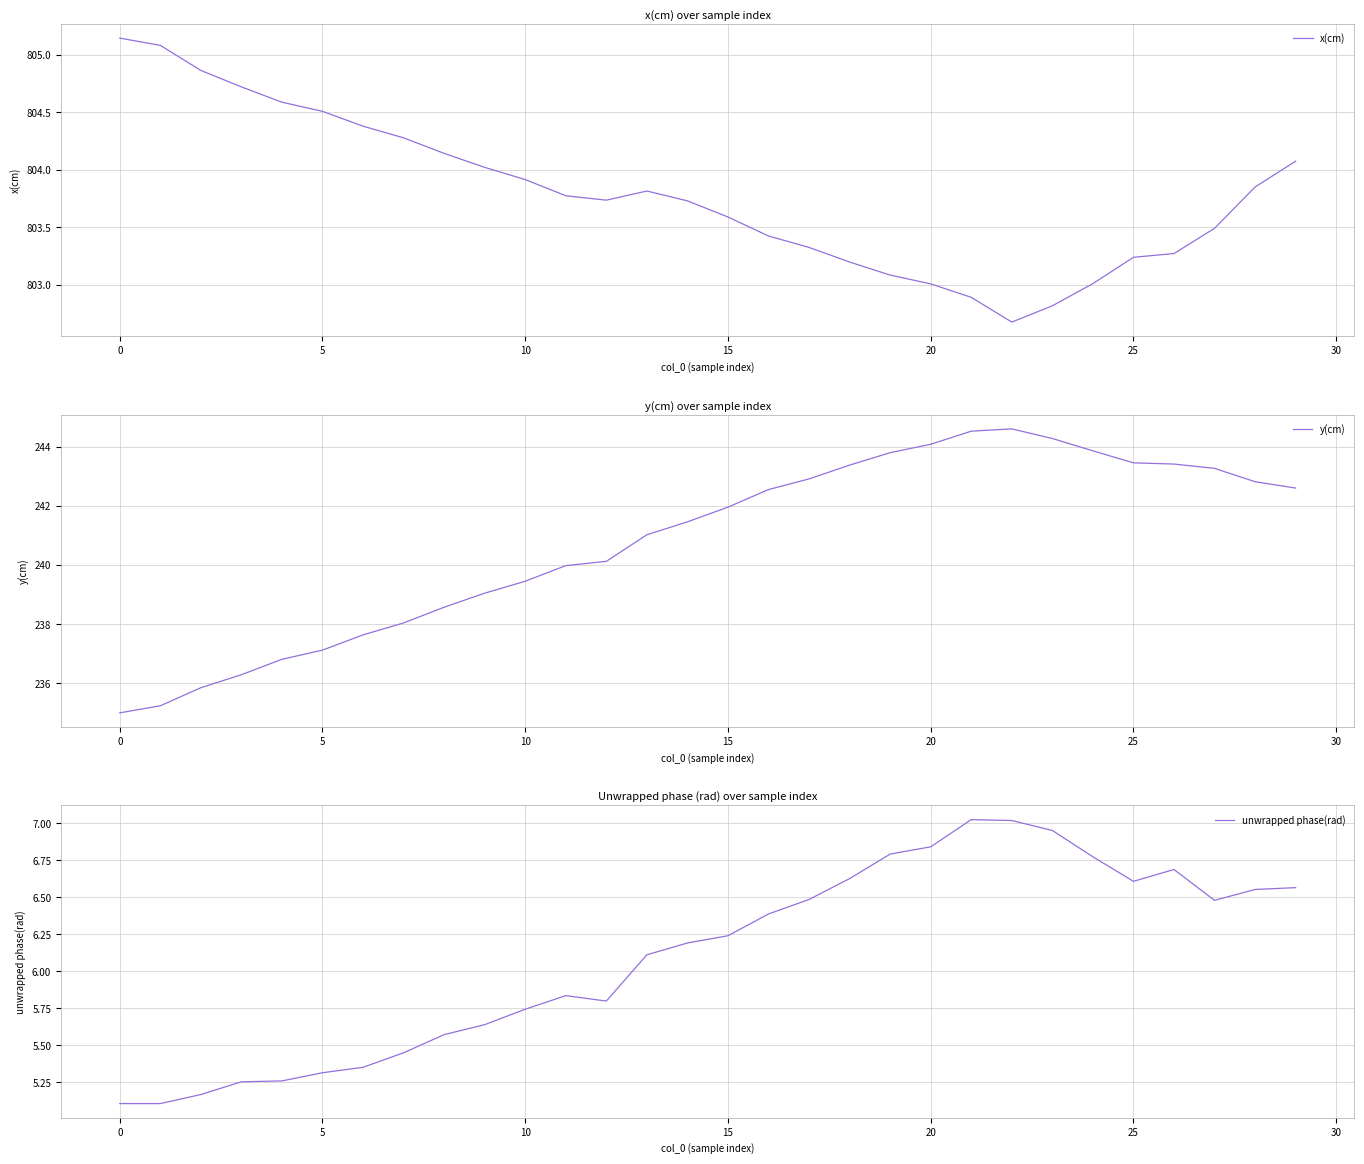

What are all the series names shown in the legend?

x(cm), y(cm), unwrapped phase(rad)